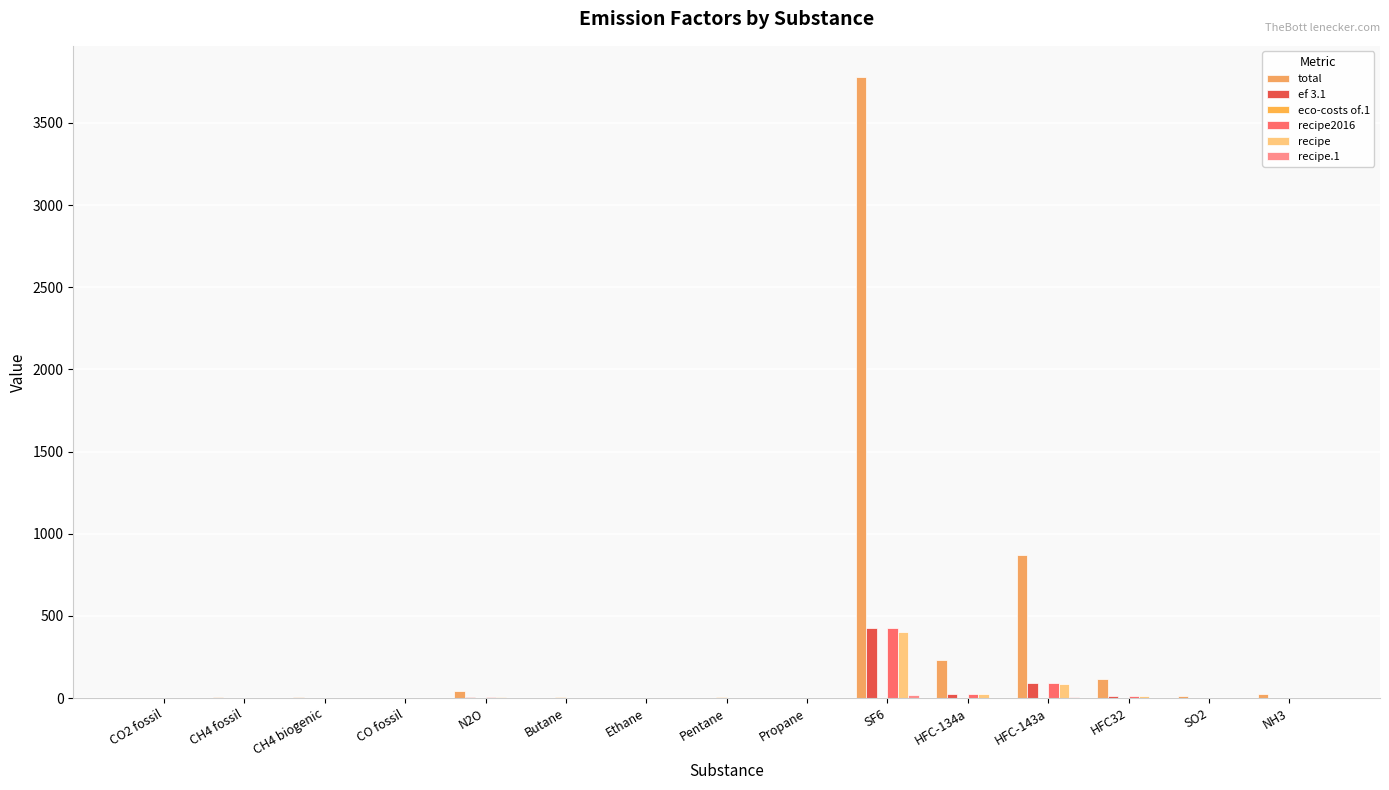

At which label does recipe2016 reach its peak?

SF6